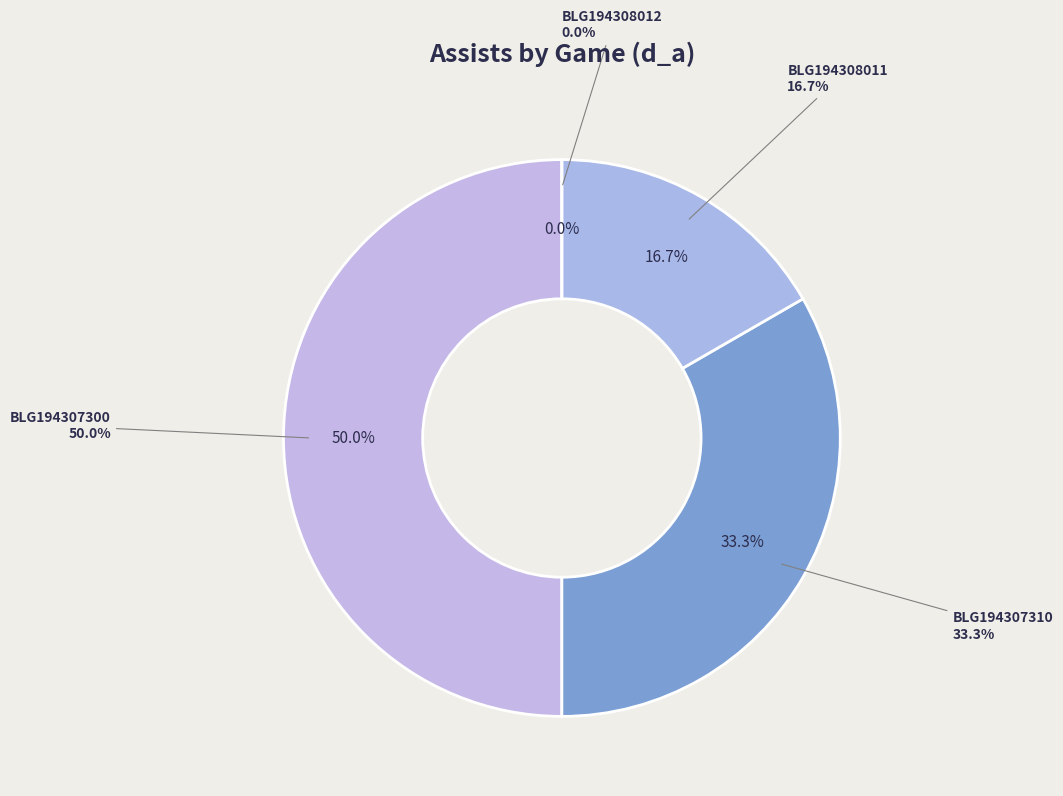

To the nearest percent, what is the combined percentage of BLG194308012 and BLG194308011?

17%